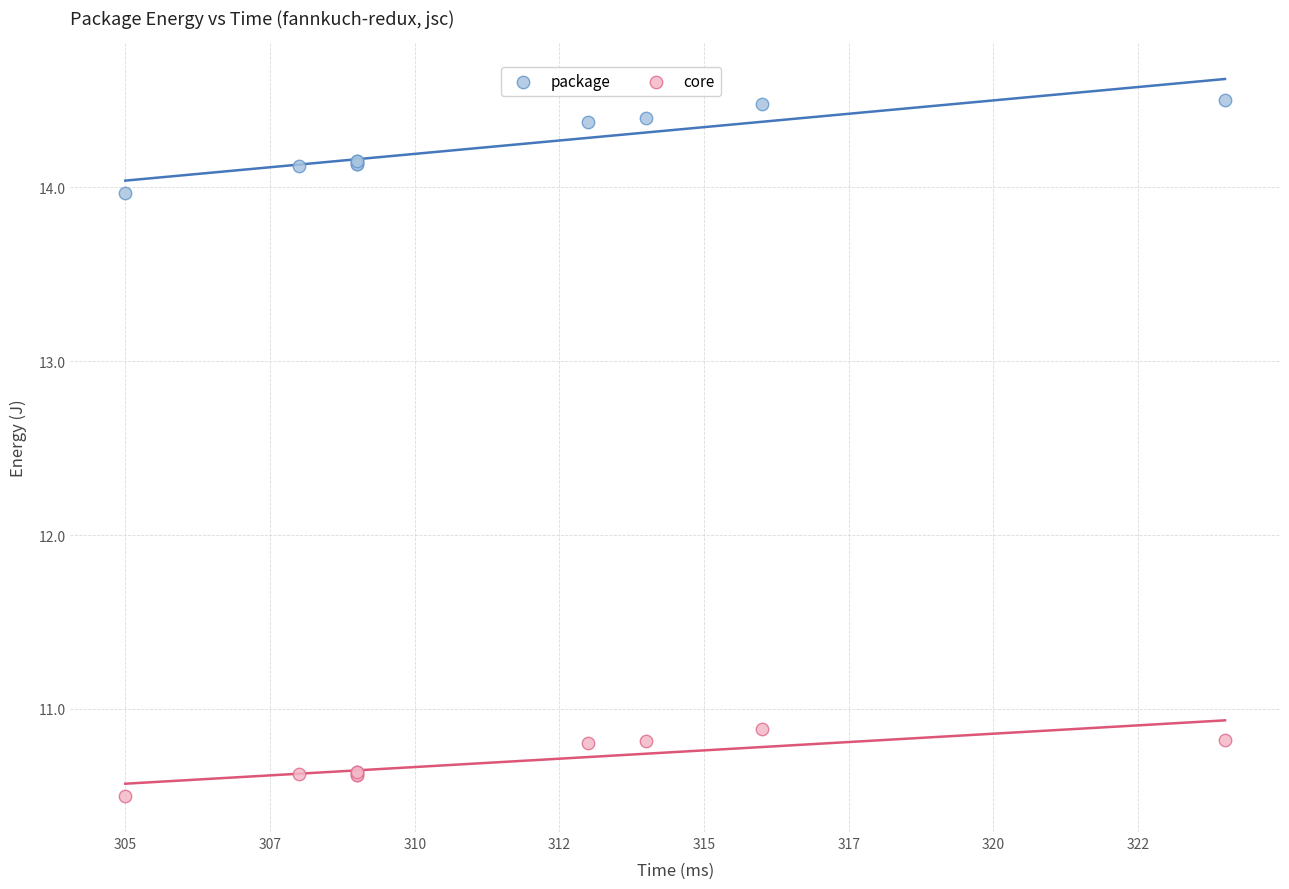

In the core series, what Y value is closest to 10?

10.5